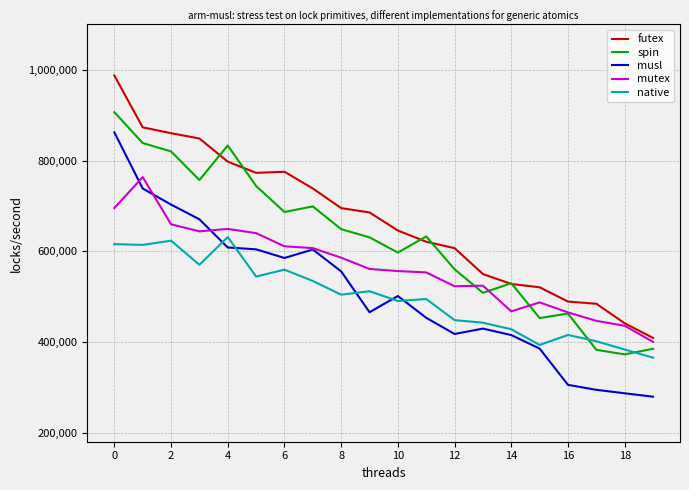

How many lines are shown in the chart?

5